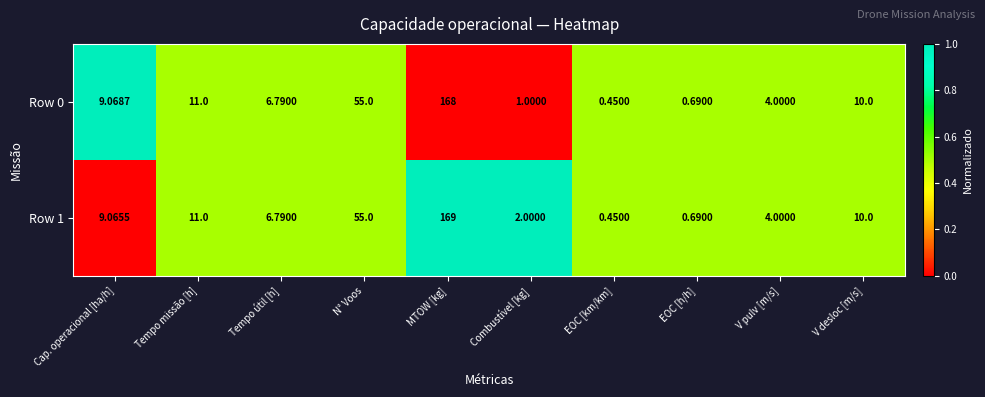

Which series has the largest range (max minus min)?

Row 1